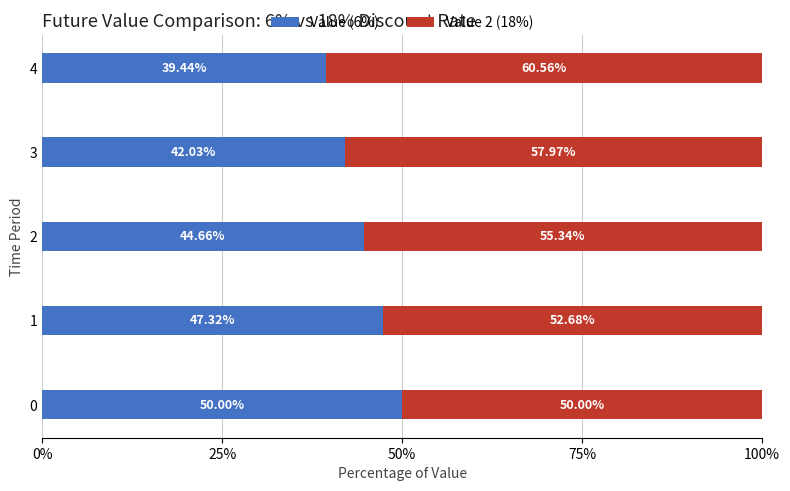

List the labels in order of Value (6%) value, largest first.

0, 1, 2, 3, 4